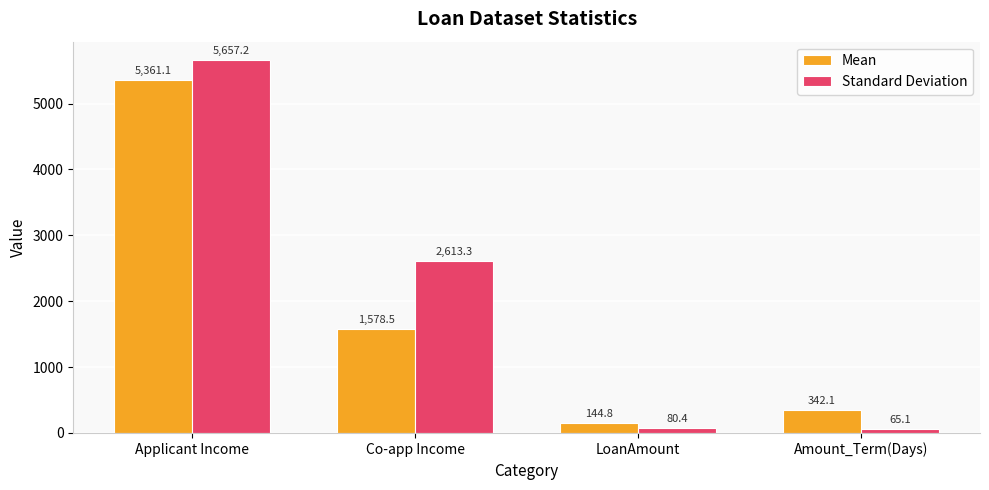

What position from the right is Applicant Income?

4